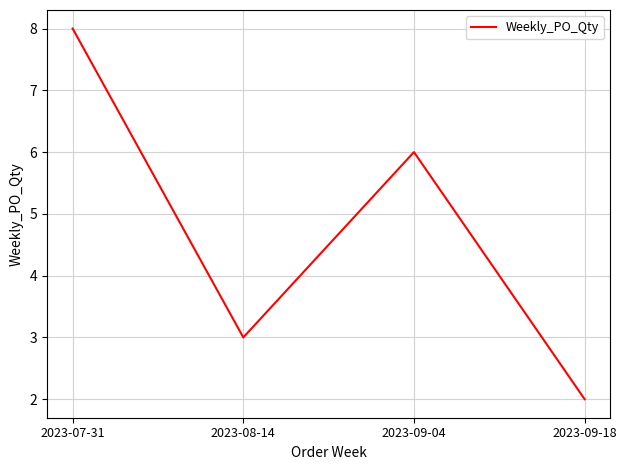

List the labels in order of value, smallest first.

2023-09-18, 2023-08-14, 2023-09-04, 2023-07-31